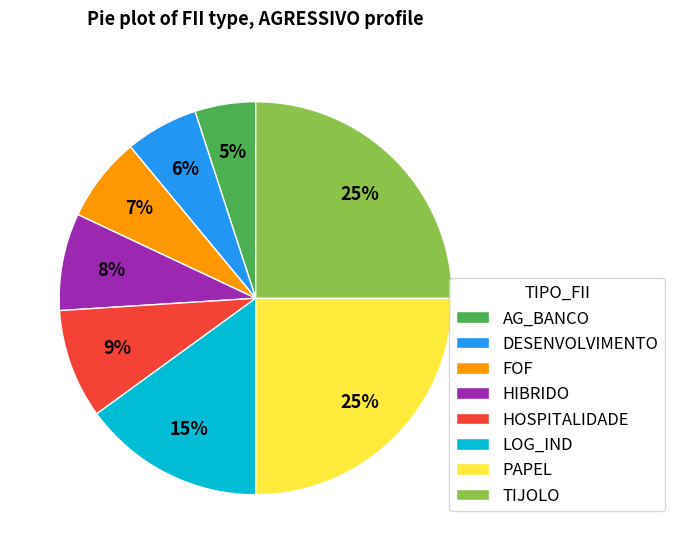

Does DESENVOLVIMENTO represent more than half of the total?

No